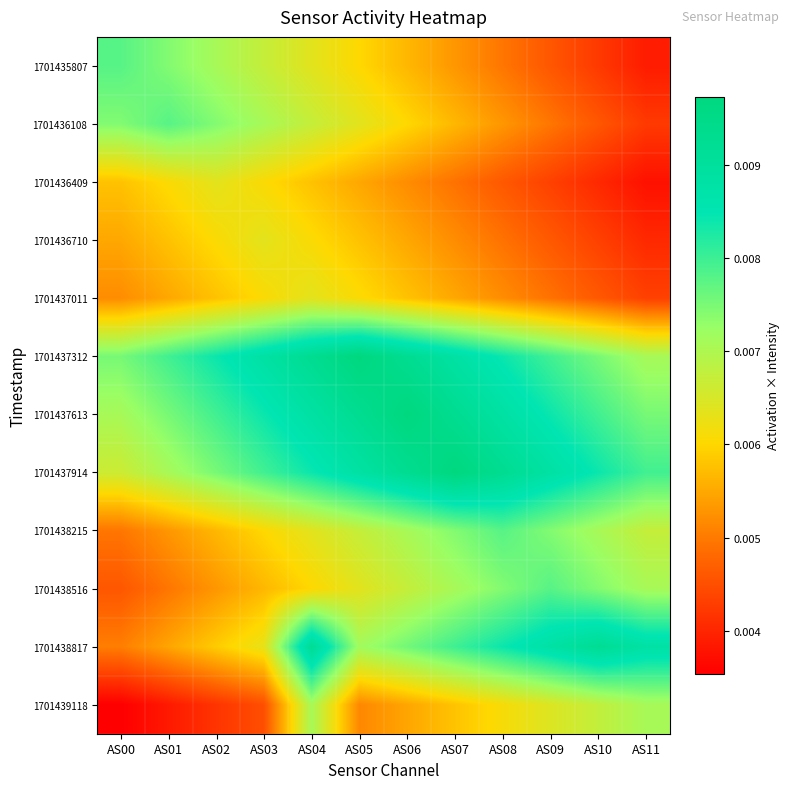

How many data points does each series have?

12